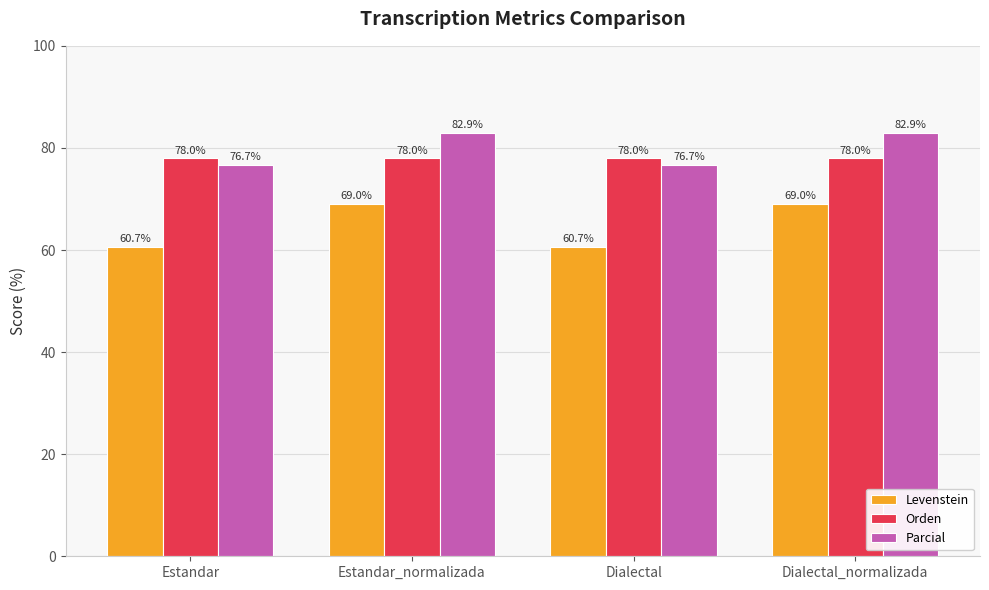

Is it true that Parcial equals 131.5 at Dialectal_normalizada?

False